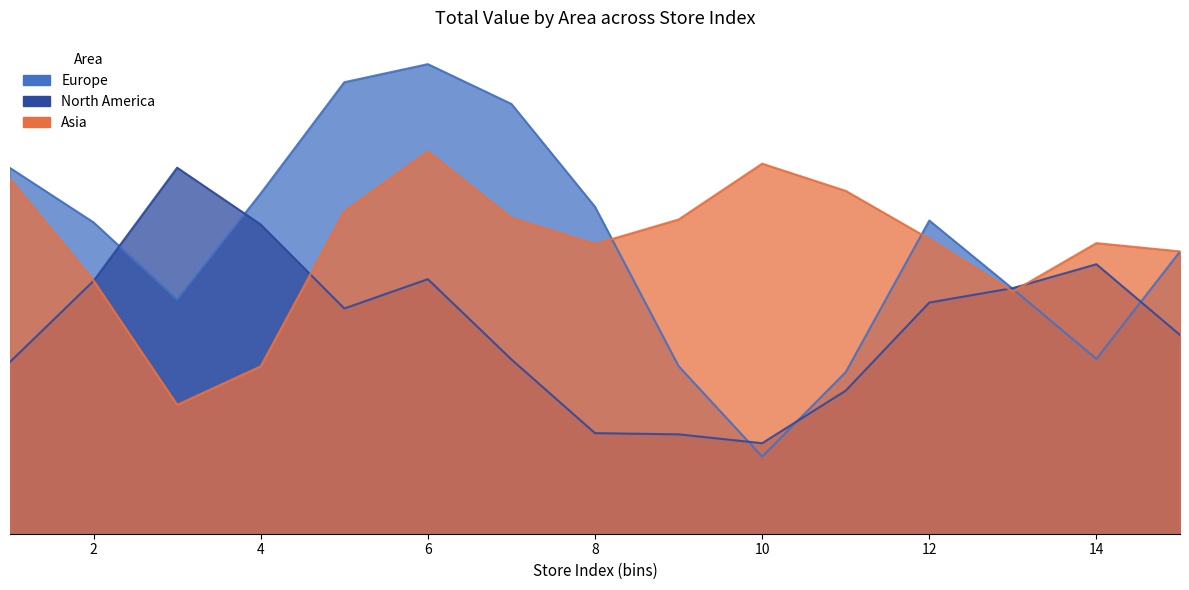

How many interior local peaks does the Europe series have?

2